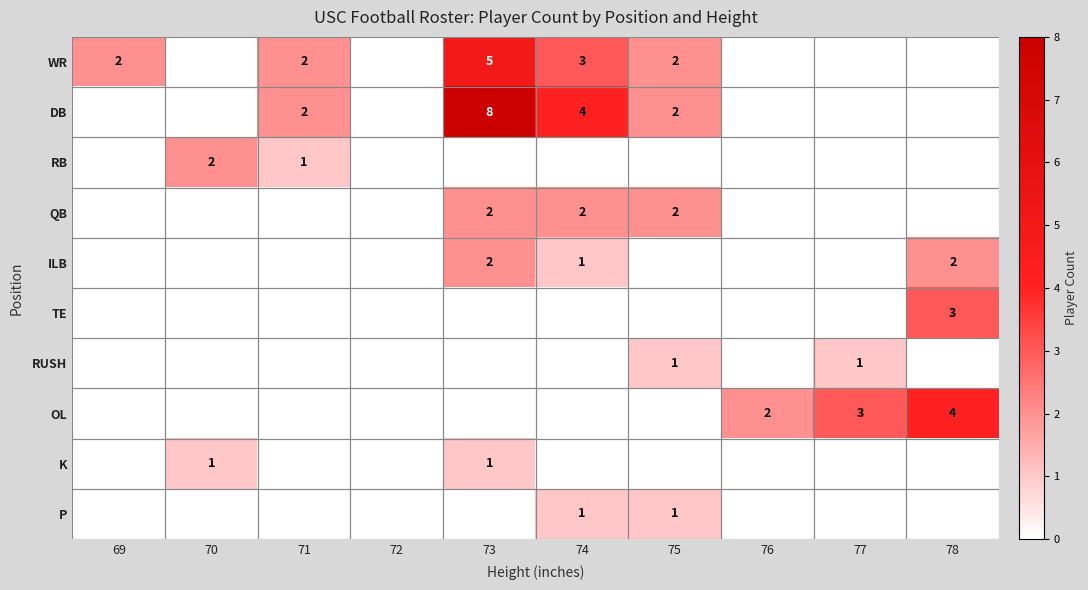

The value of ILB at 73 is 1. True or false?

False